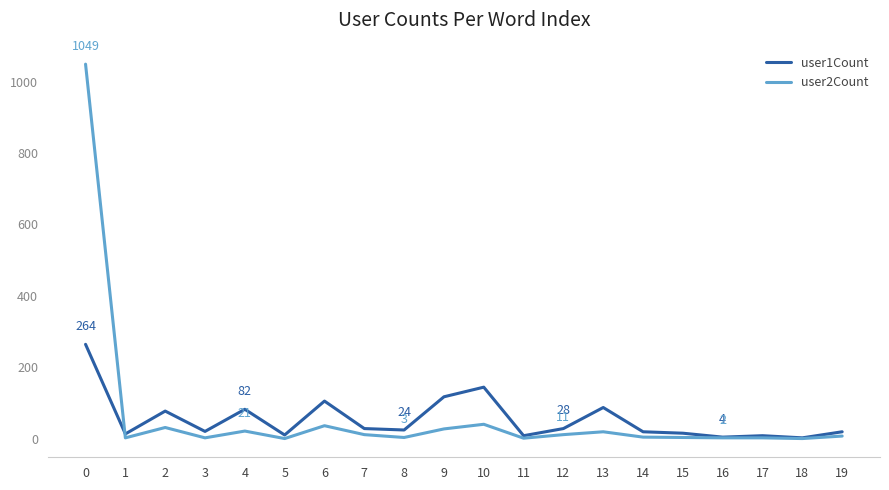

At which category does user2Count reach its first local peak?

2